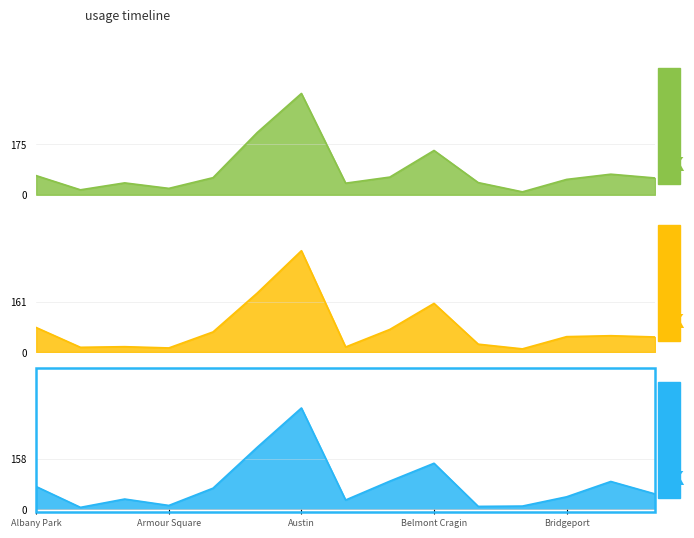

At how many categories does at least one series exceed 166?

2